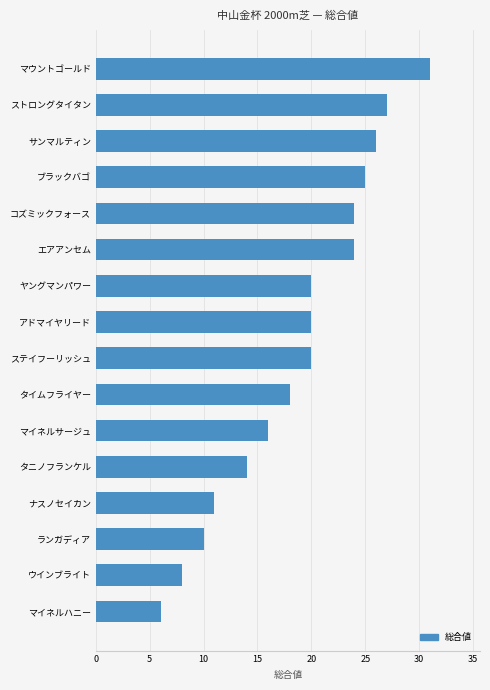

Is it true that the value at マイネルハニー is 6?

True